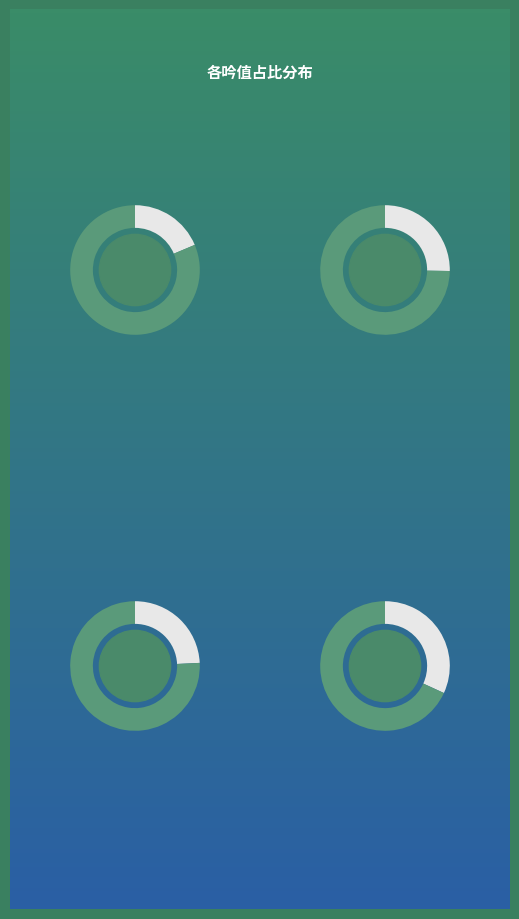

Do 幽明吟·明有日月 and 水龙吟·明堂一柱擎天 together represent more than half of the pie?

No